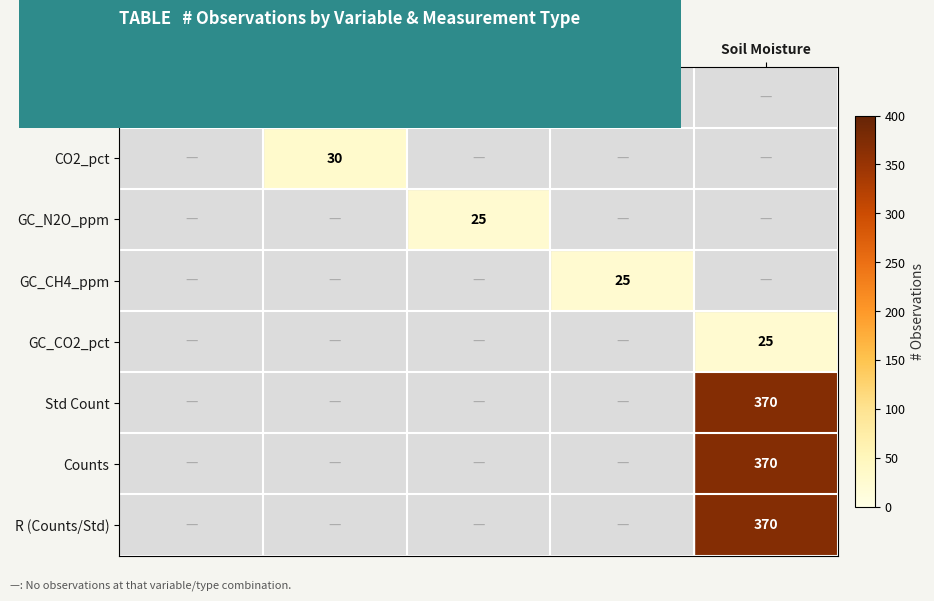

True or false: CO2_pct has a value of 45 at CO2, %.

False